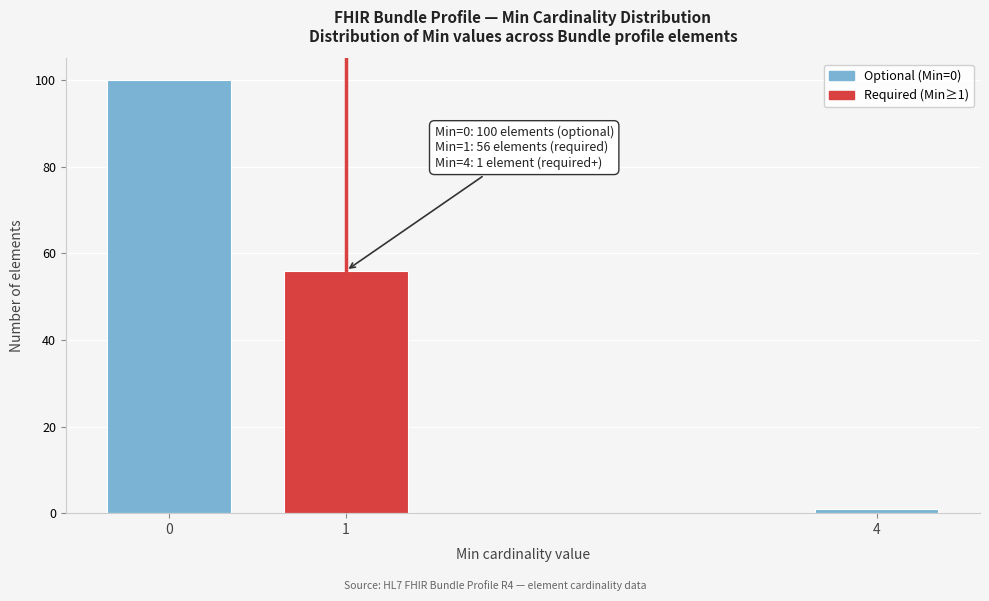

Reading left to right, extract all data points from this chart.

100	56	1